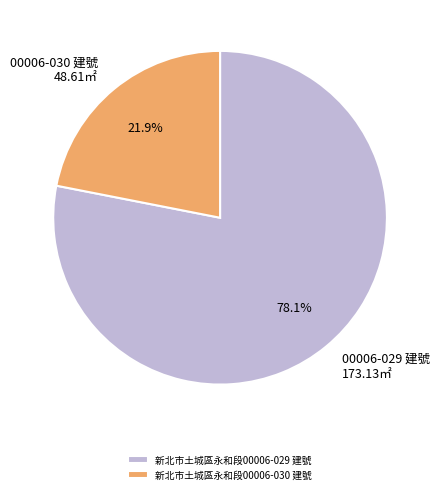

How much of the chart is everything except 新北市土城區永和段00006-029 建號?

21.9%